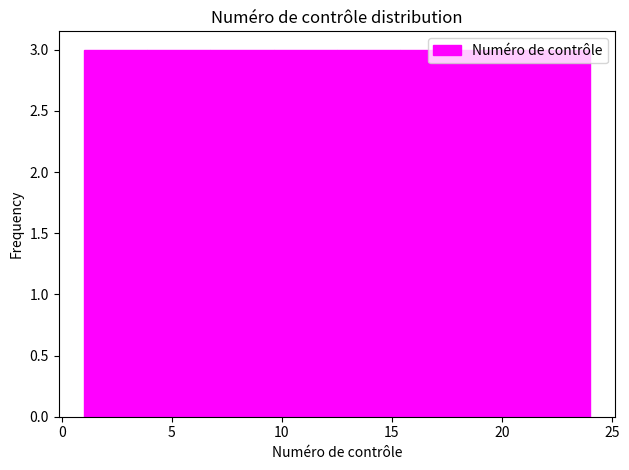

Reading left to right, transcribe this chart: for each bar, give the range it covers on the x-axis and its height. Neither the bar edges nor the heights are printed on the chart, so give them approximately, as read against the axes.

1.0 to 4.0: 3
4.0 to 7.0: 3
7.0 to 9.5: 3
9.5 to 12.5: 3
12.5 to 15.5: 3
15.5 to 18.5: 3
18.5 to 21.0: 3
21.0 to 24.0: 3